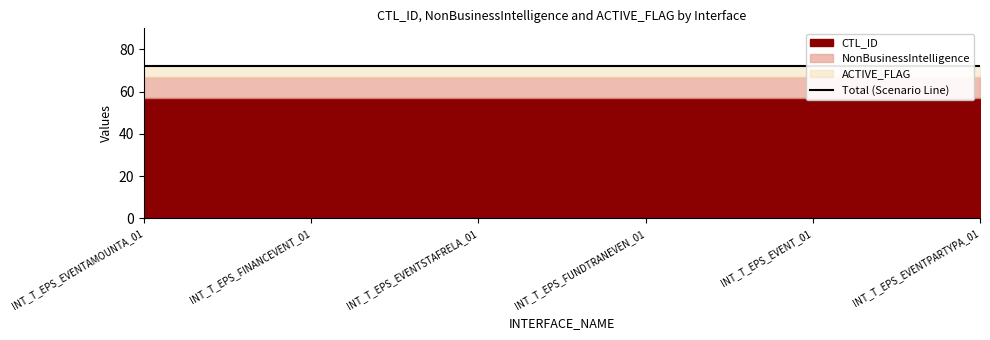

The value of NonBusinessIntelligence at INT_T_EPS_EVENT_01 is 2. True or false?

False